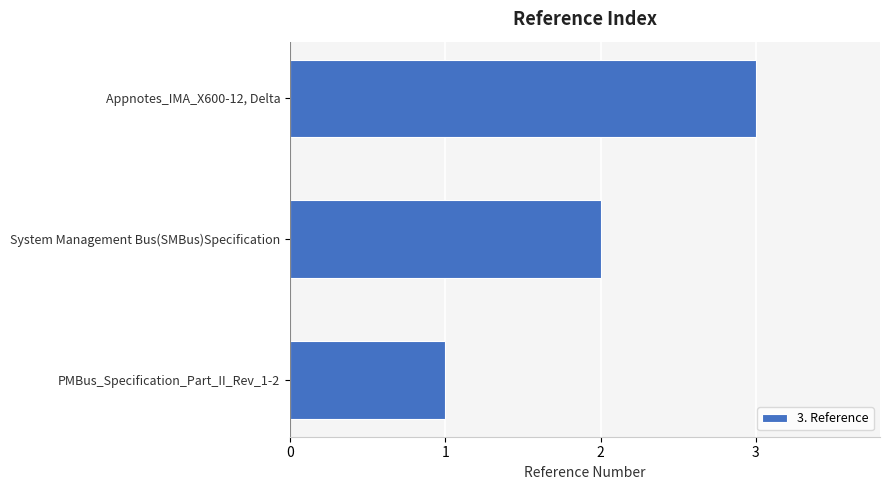

What is the sum of the values at Appnotes_IMA_X600-12, Delta and System Management Bus(SMBus)Specification?

5